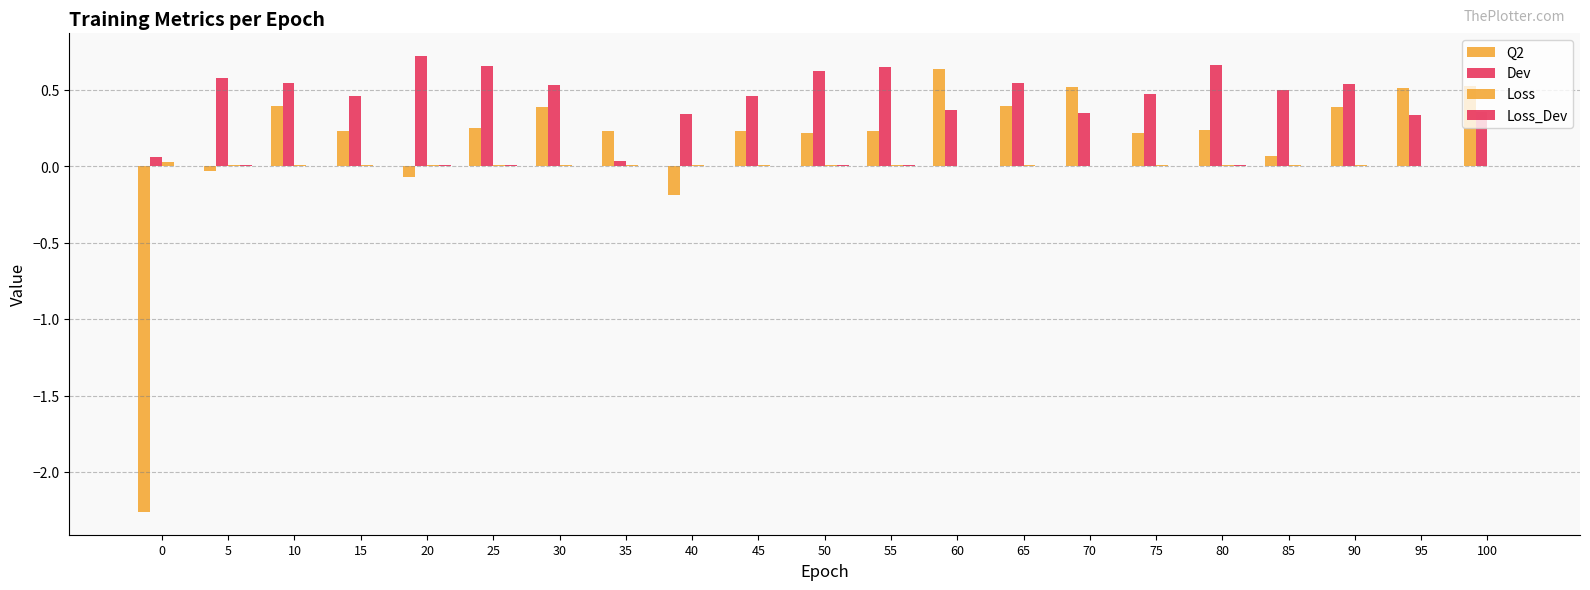

At which category is the sum across all series the highest?

60